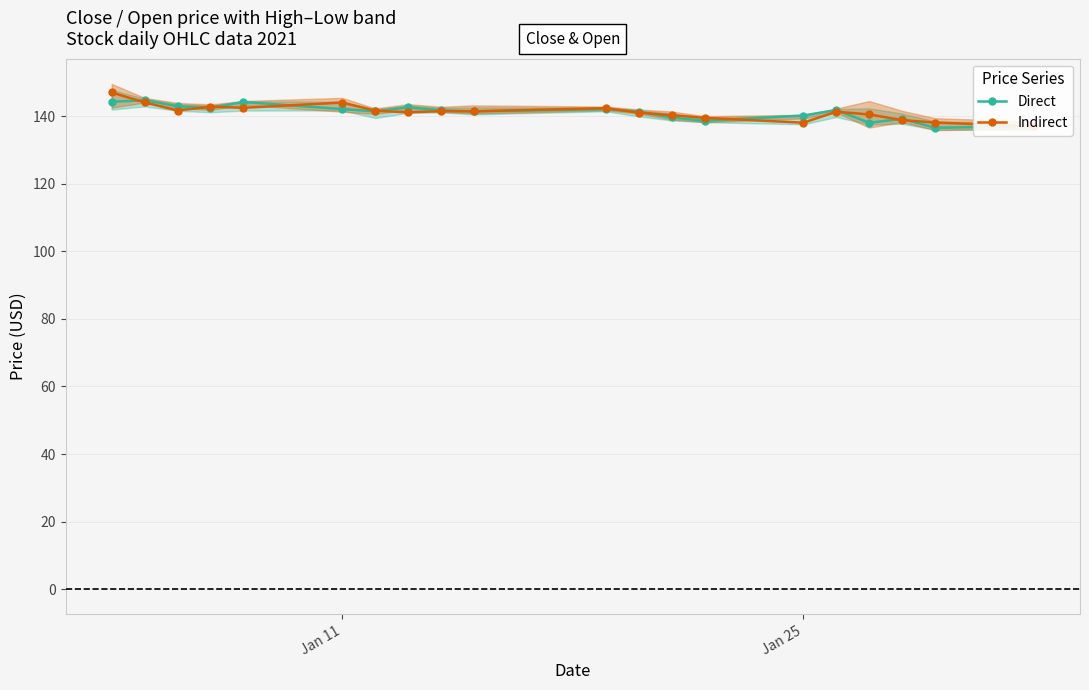

How many lines are shown in the chart?

2